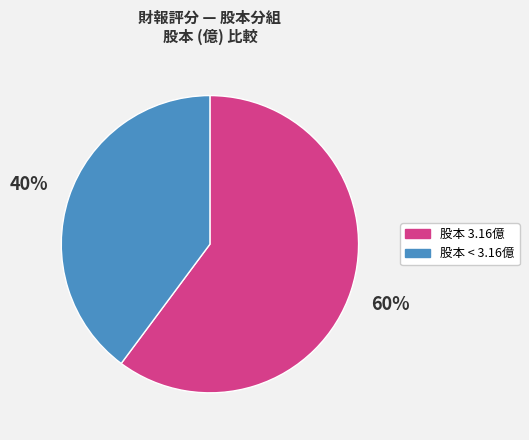

Is there a majority slice in this chart?

Yes